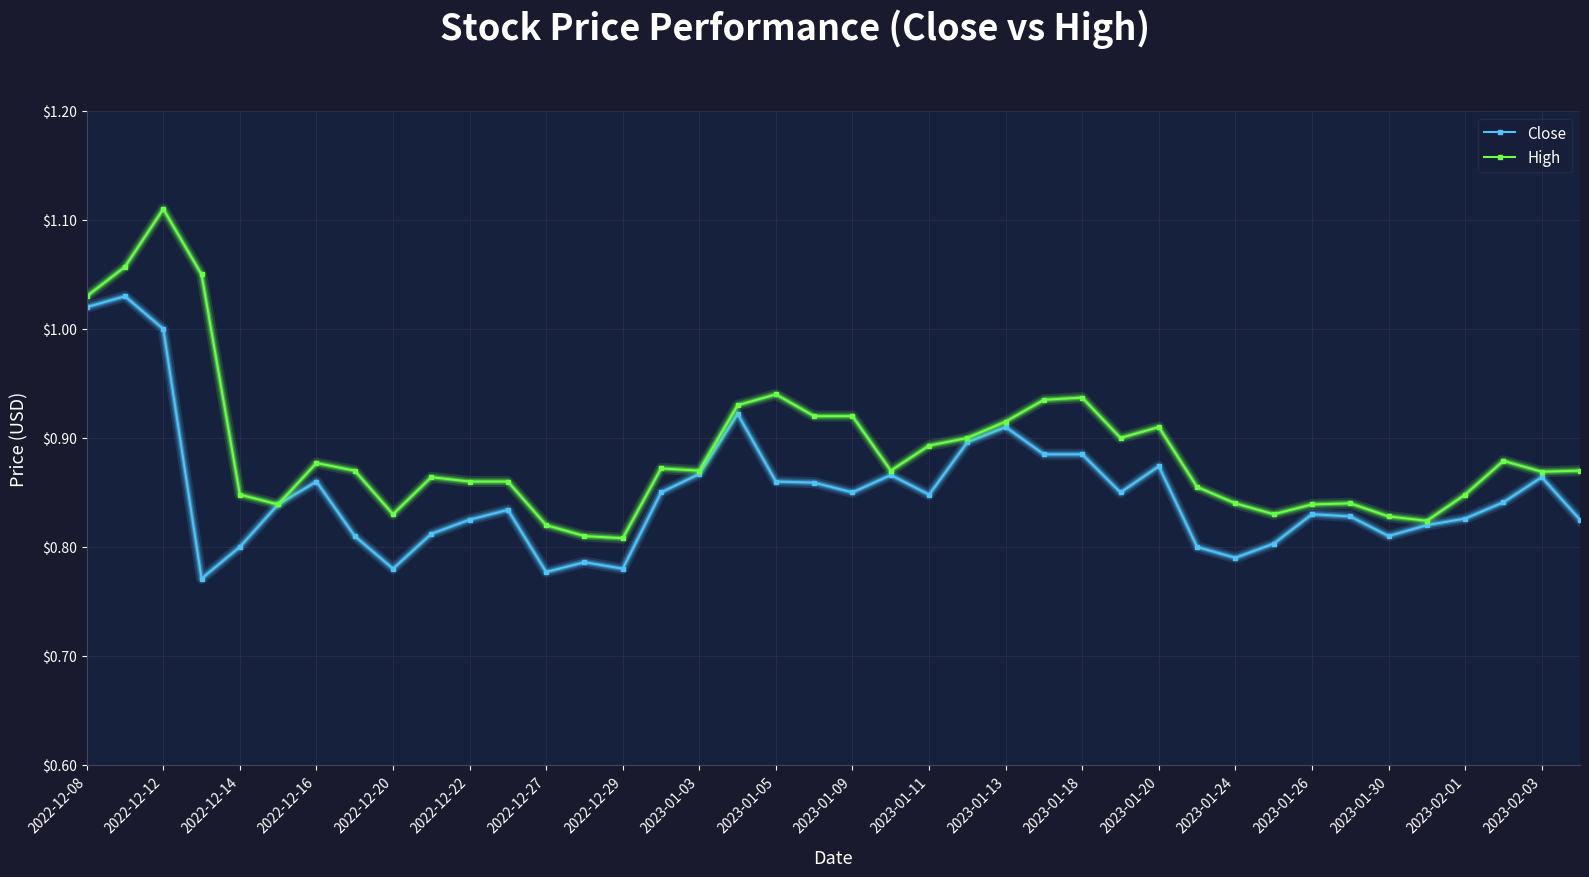

Which series has the largest range (max minus min)?

High